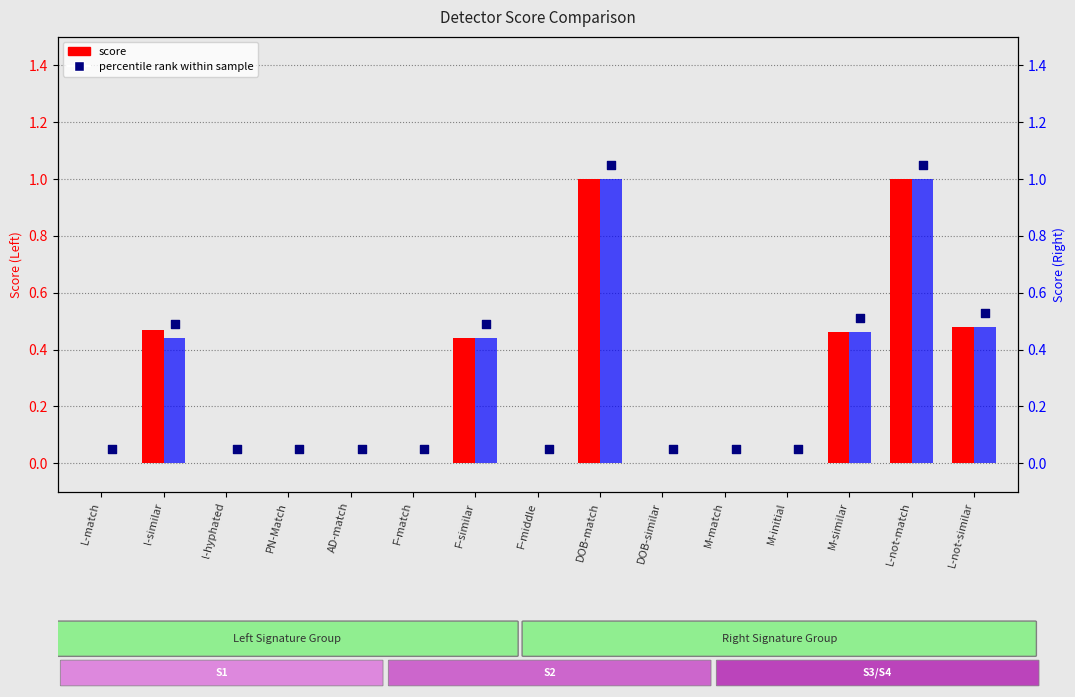

Which series reaches the minimum Y coordinate?

Score (Left)